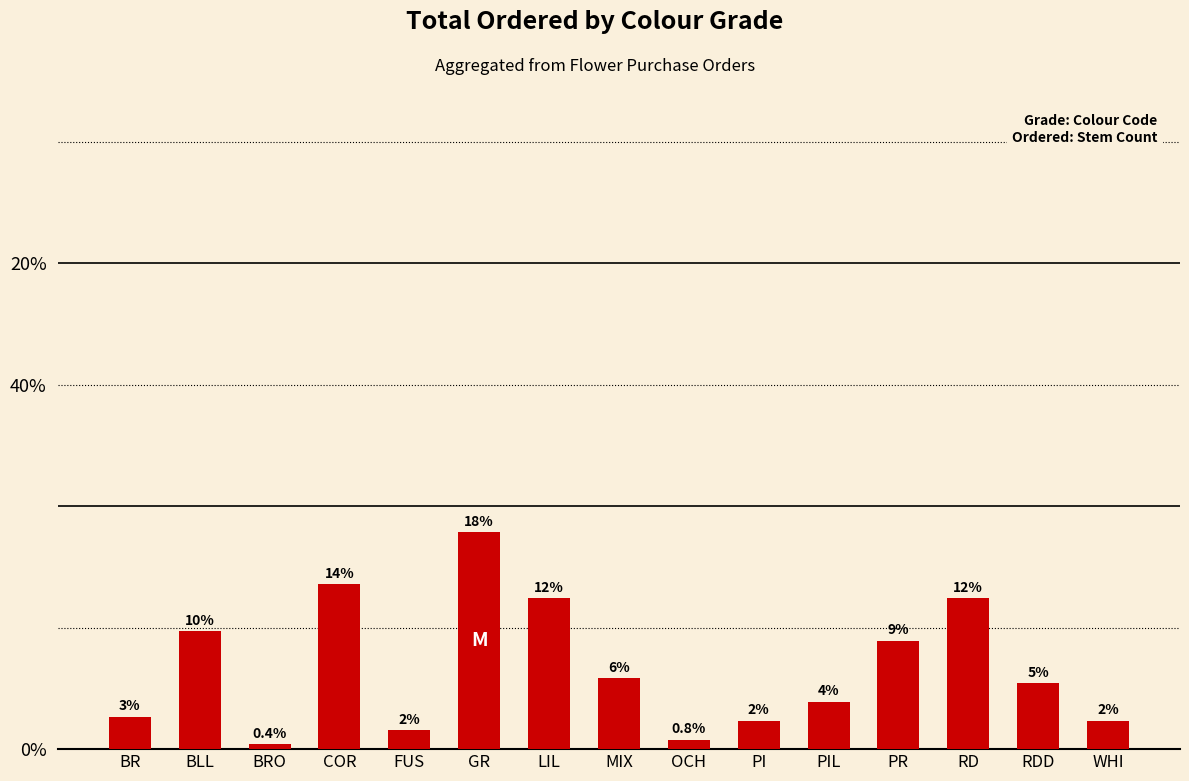

Are the bars horizontal?

No